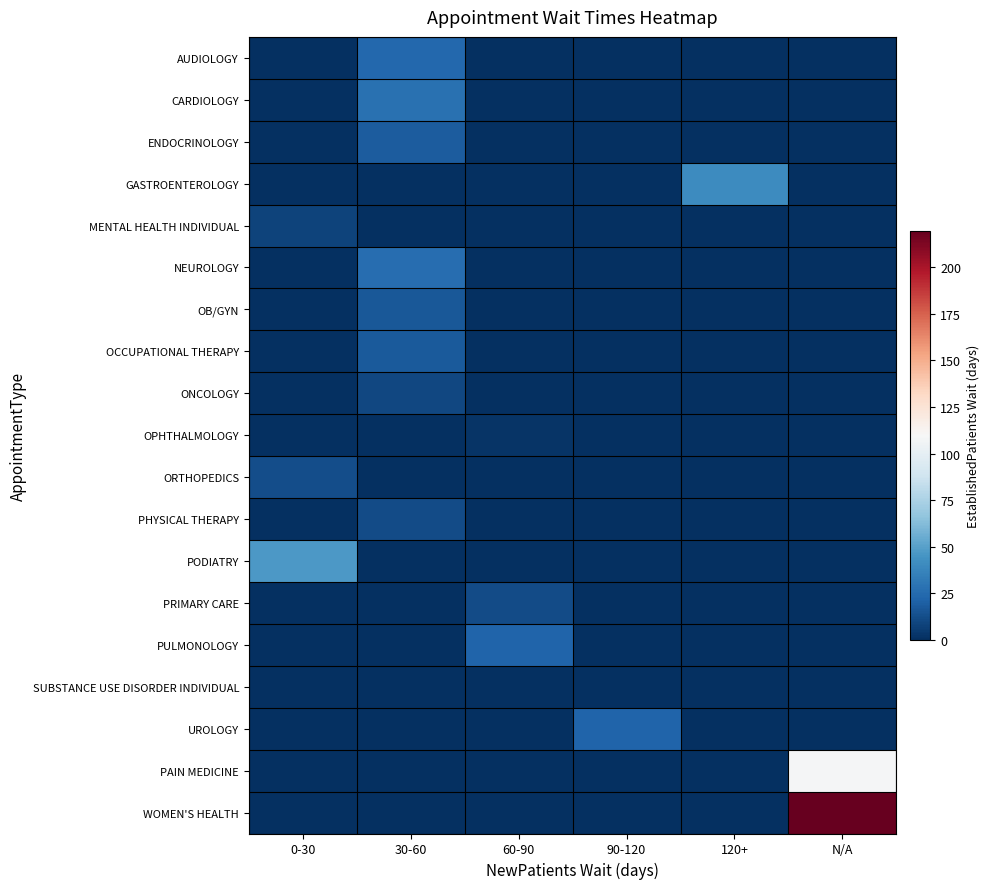

At which category does the chart reach its peak across all series?

N/A